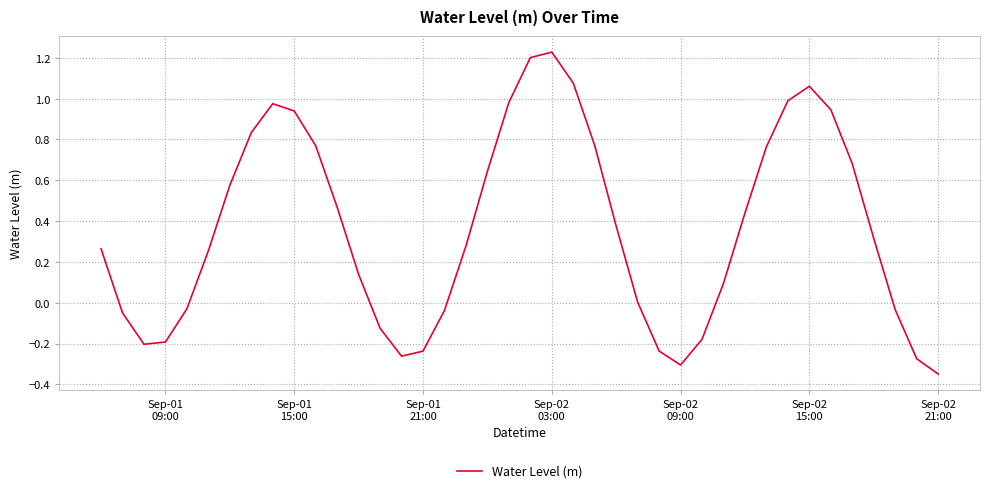

Is this an area chart (filled region under the line)?

No